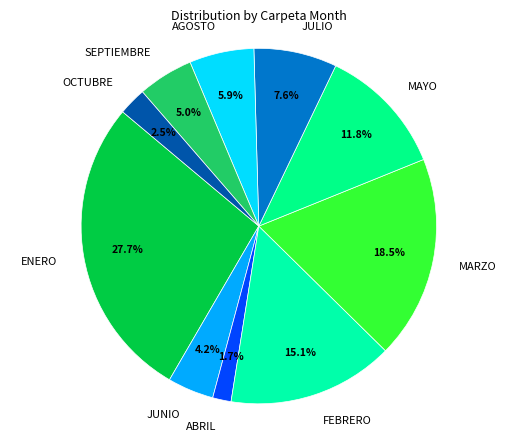

Count the number of slices in the pie.

10